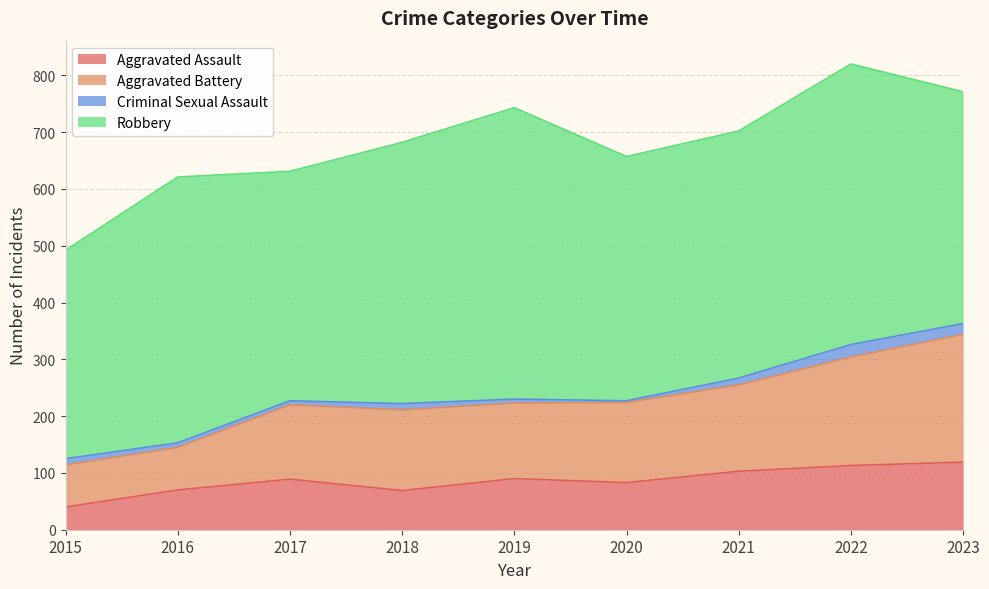

What is the sum of all Aggravated Assault values?

776